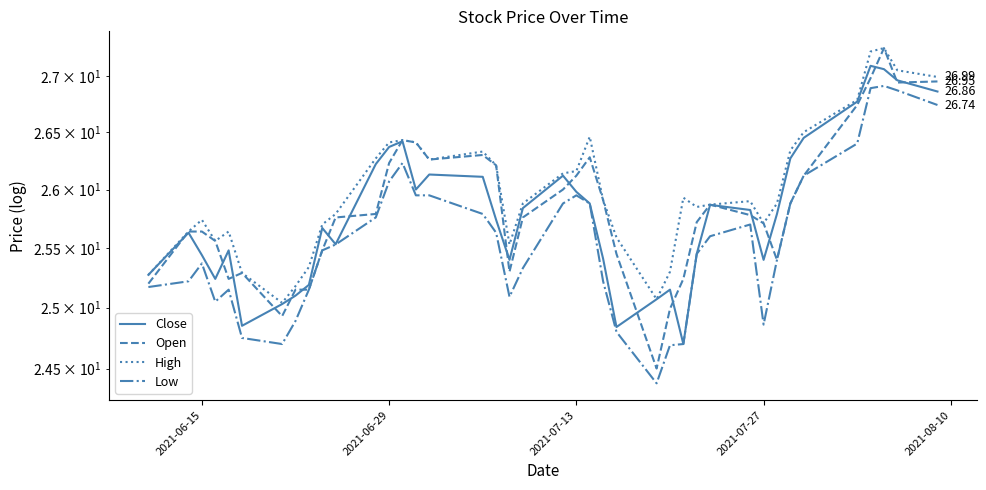

Reading left to right, transcribe all the data shown in this chart.

Close: 25.3	25.6	25.4	25.2	25.5	24.9	25.0	25.1	25.2	25.7	25.5	26.2	26.4	26.4	26.0	26.1	26.1	25.7	25.4	25.8	26.1	26.0	25.9	25.4	24.8	25.1	25.1	24.7	25.4	25.9	25.8	25.4	25.8	26.3	26.4	26.8	27.1	27.1	27.0	26.9
Open: 25.2	25.6	25.6	25.6	25.2	25.3	24.9	25.1	25.1	25.5	25.8	25.8	26.2	26.4	26.4	26.3	26.3	26.2	25.3	25.8	26.0	26.1	26.3	25.9	25.4	24.5	25.0	25.2	25.7	25.9	25.8	25.7	25.4	25.9	26.1	26.7	27.0	27.2	26.9	26.9
High: 25.3	25.6	25.7	25.6	25.6	25.3	25.0	25.2	25.3	25.7	25.8	26.3	26.4	26.4	26.4	26.3	26.3	26.2	25.5	25.9	26.1	26.2	26.5	25.9	25.6	25.1	25.3	25.9	25.9	25.9	25.9	25.7	25.9	26.3	26.5	26.8	27.2	27.2	27.1	27.0
Low: 25.2	25.2	25.4	25.1	25.1	24.8	24.7	24.9	25.1	25.5	25.5	25.8	26.1	26.2	25.9	25.9	25.8	25.6	25.1	25.3	25.9	25.9	25.9	25.2	24.8	24.4	24.7	24.7	25.4	25.6	25.7	24.9	25.4	25.9	26.1	26.4	26.9	26.9	26.9	26.7